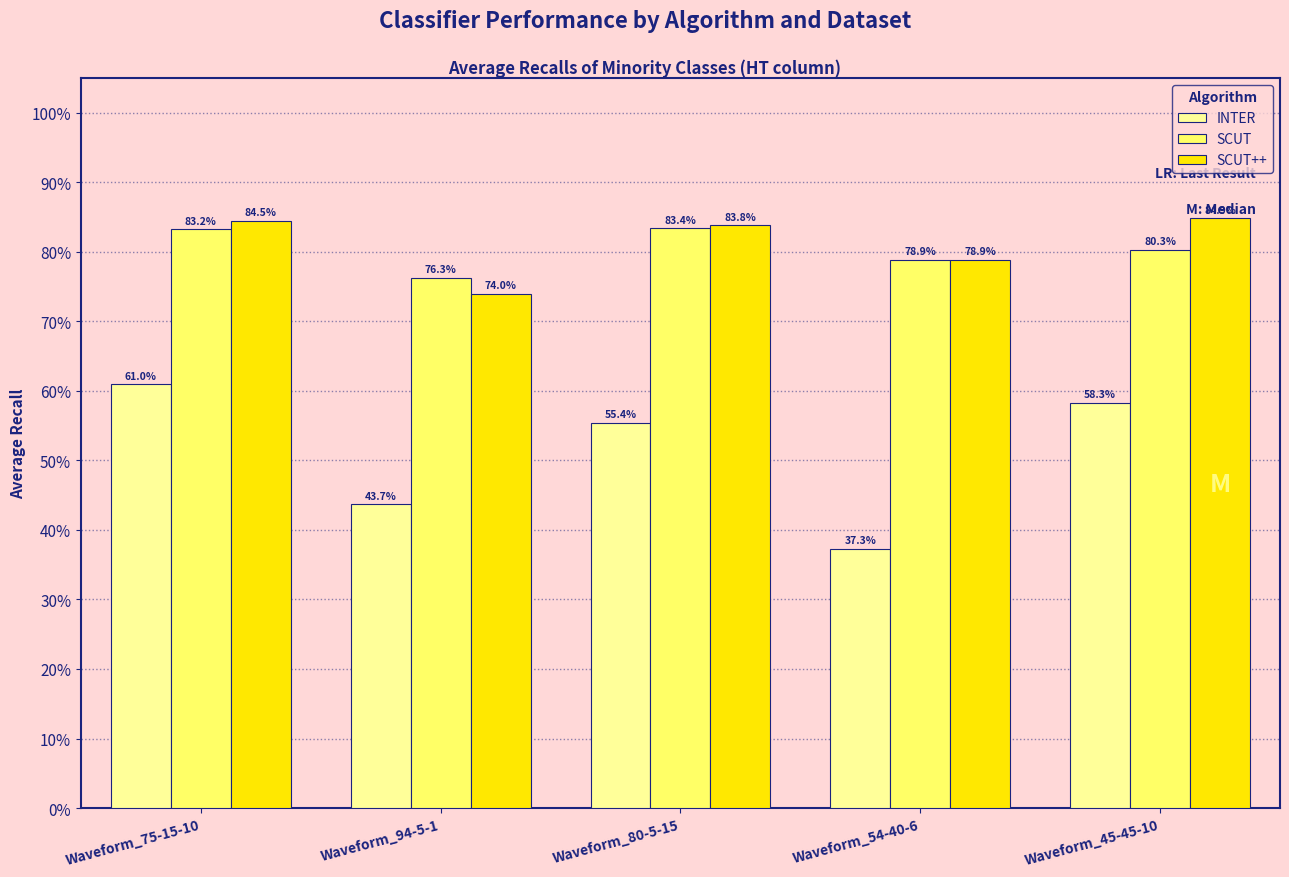

Which series has the largest total across all categories?

SCUT++